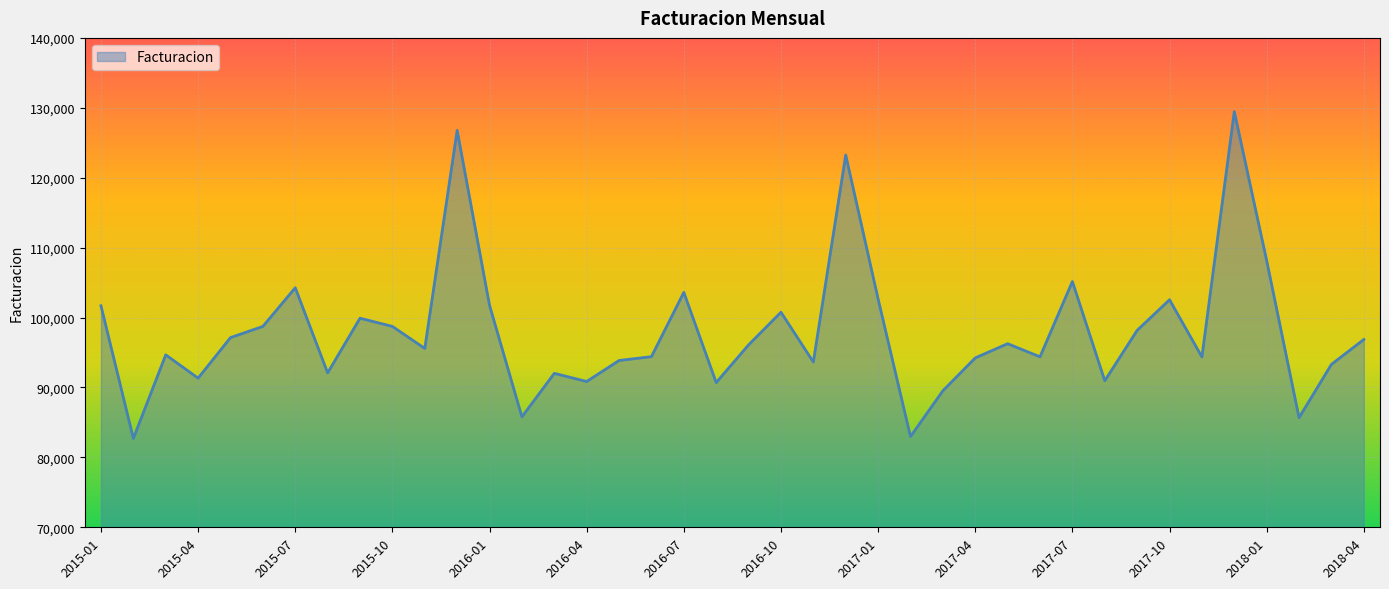

What is the smallest value displayed?

82712